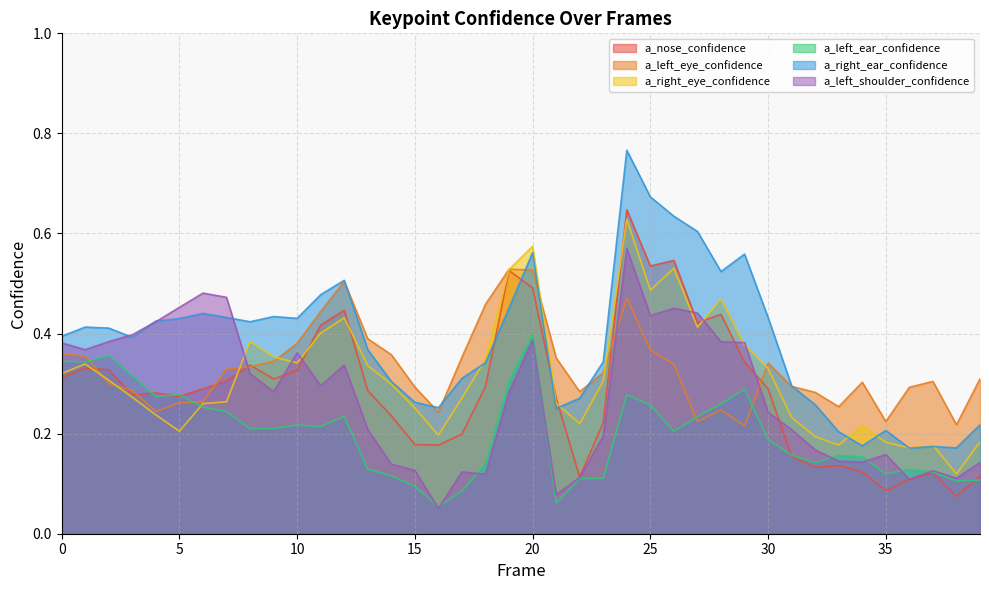

Which series has the largest range (max minus min)?

a_right_ear_confidence